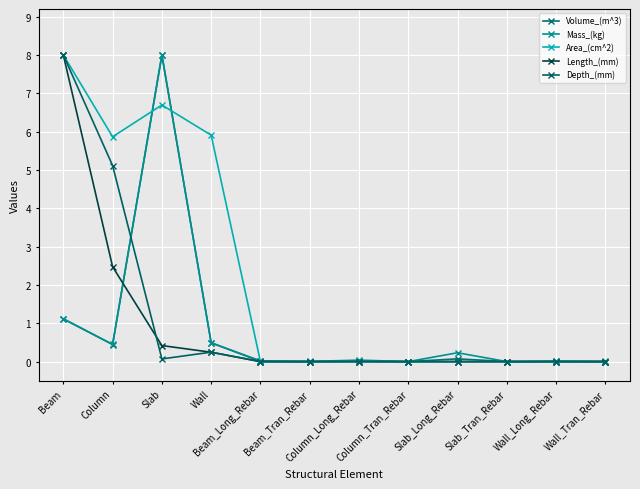

What position from the left is Wall_Tran_Rebar?

12